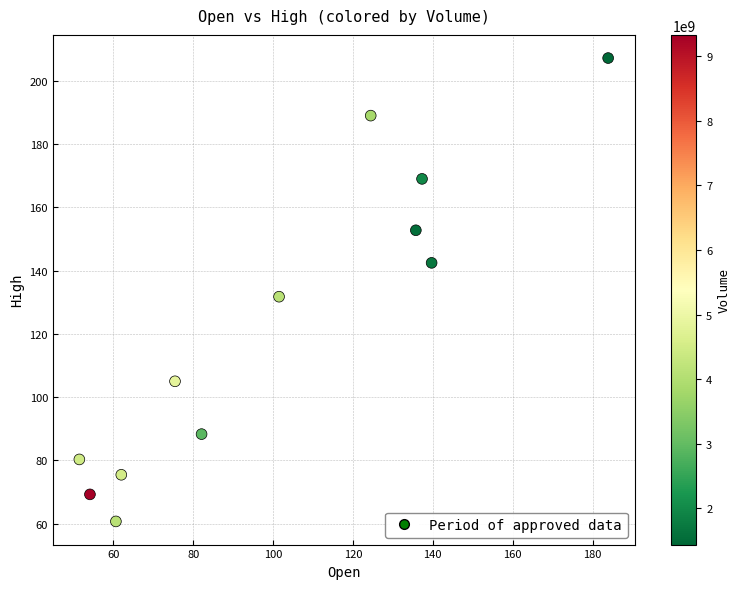

What is the range of X values (max minus min)?

132.4